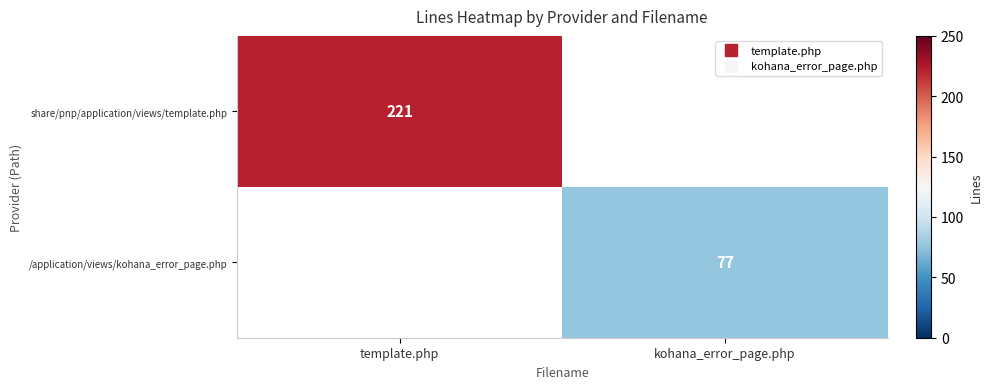

List the labels in order of /application/views/kohana_error_page.php value, largest first.

template.php, kohana_error_page.php